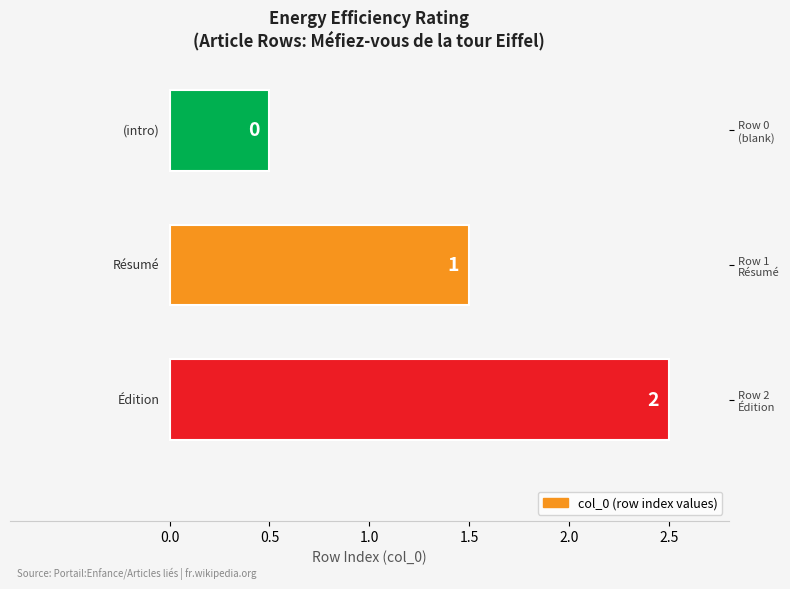

What is the value of the 1st bar from the left?

0.5